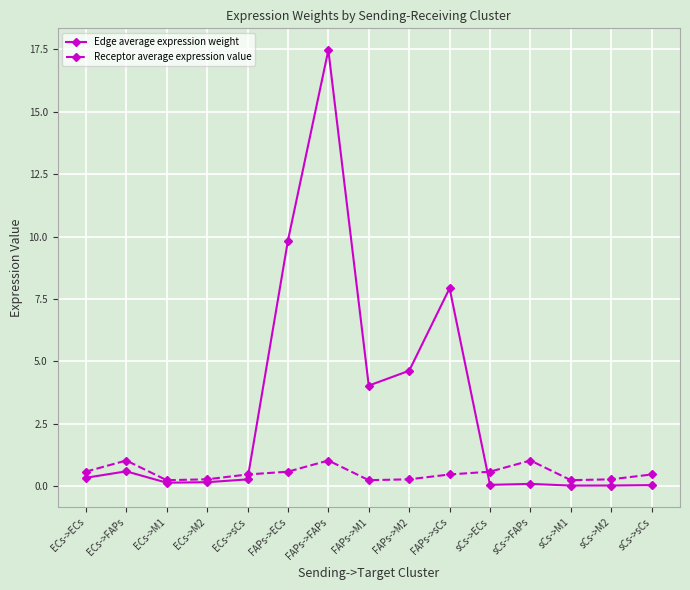

List the series in order of their peak value, lowest first.

Receptor average expression value, Edge average expression weight